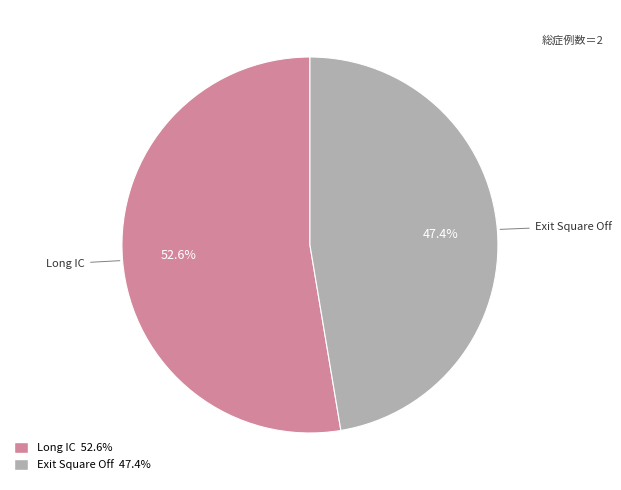

How many slices are in this pie chart?

2